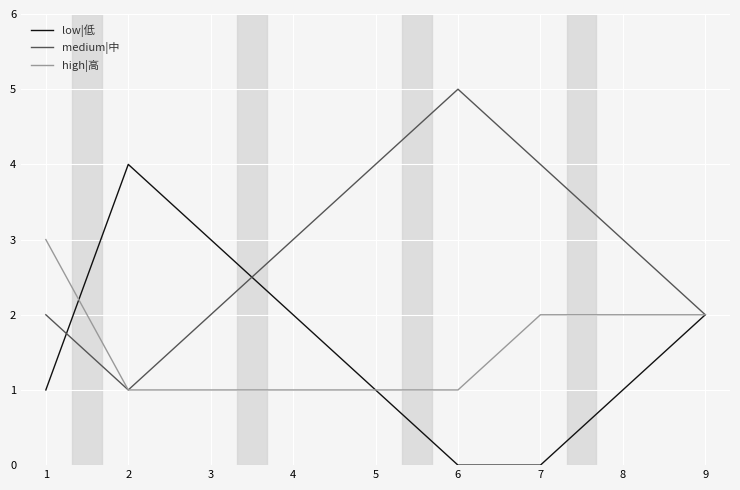

The low|低 series shows 2 at 9. True or false?

True